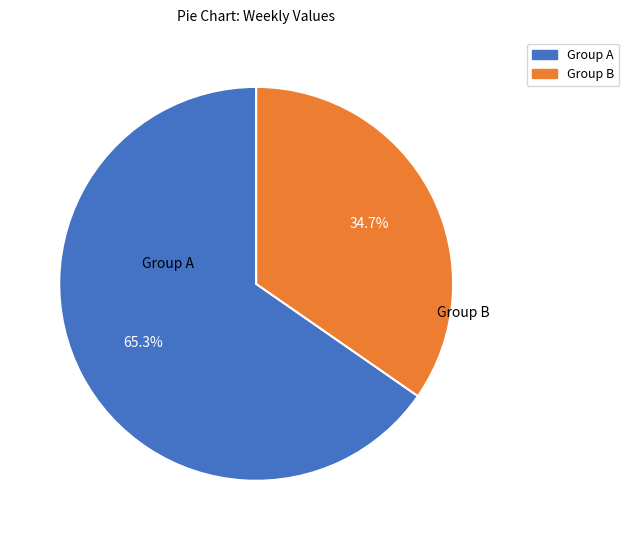

Does any single category account for the majority?

Yes